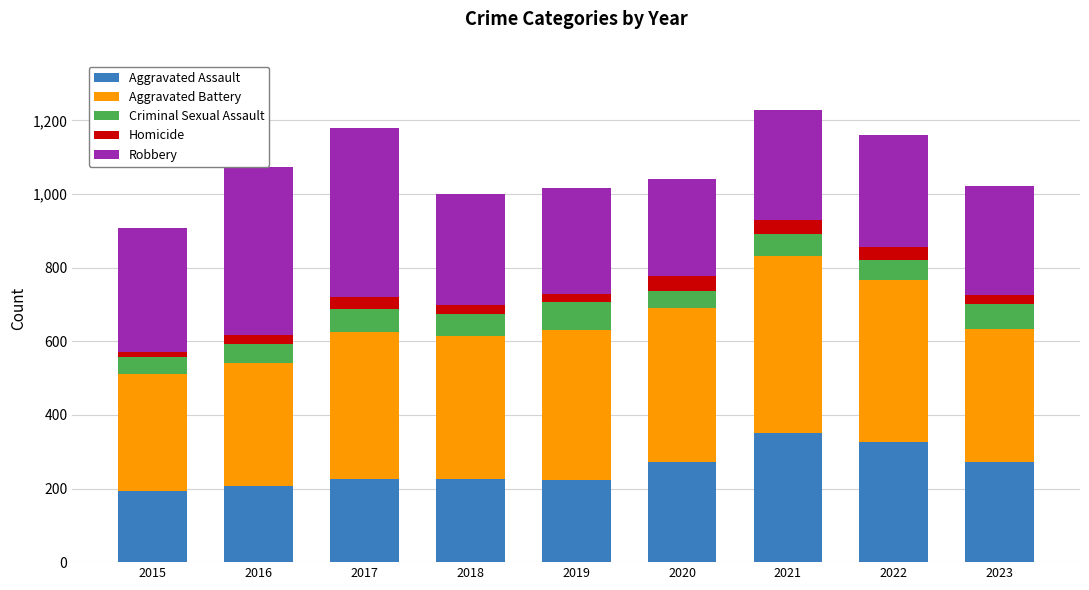

True or false: Aggravated Assault has a value of 94 at 2019.

False